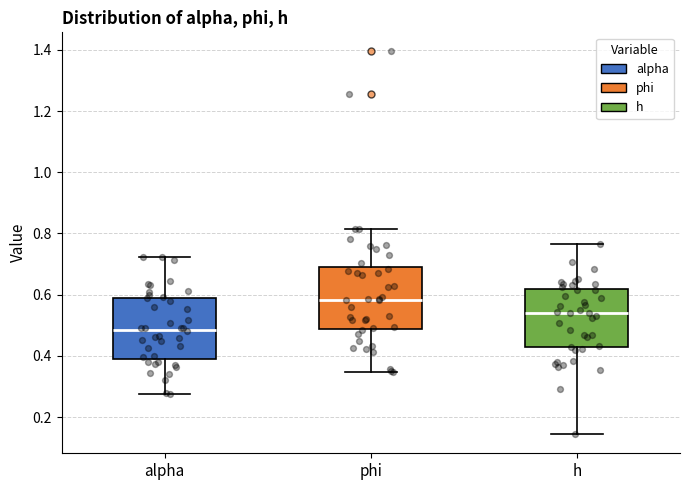

Reading left to right, transcribe this box plot: for each box, give where its median line is, the range the box spans, and where its two whiskers end, as read against the y-axis. The values are not printed on the chart, so give them approximately, as read against the axis.

alpha: median 0.48, box 0.40 to 0.60, whiskers 0.28 to 0.72
phi: median 0.58, box 0.48 to 0.68, whiskers 0.34 to 0.82
h: median 0.54, box 0.42 to 0.62, whiskers 0.14 to 0.76